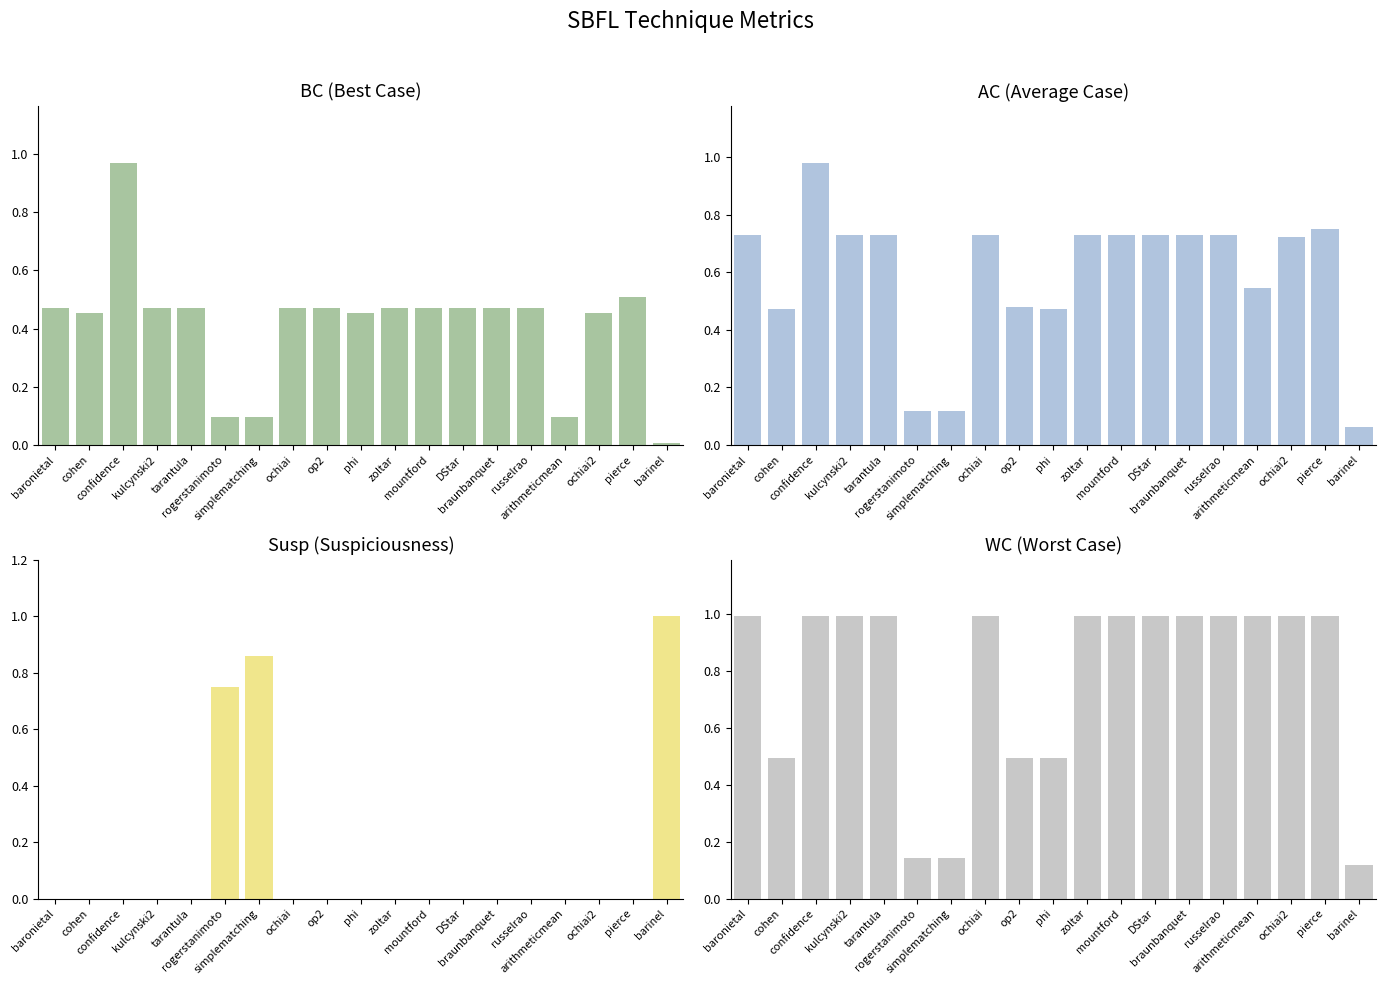

Read the AC value at arithmeticmean.

0.5